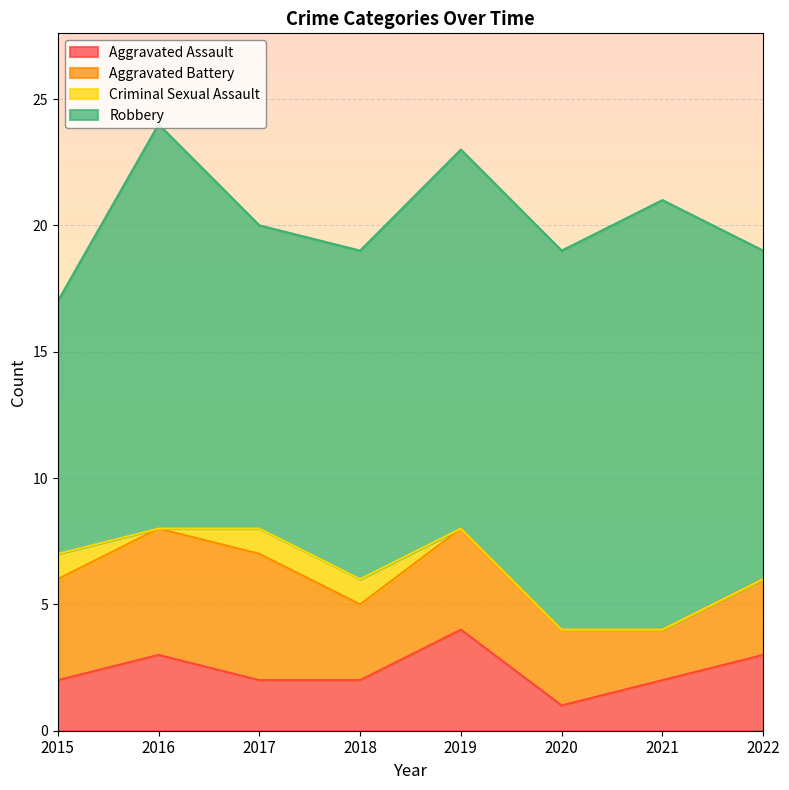

What are all the series names shown in the legend?

Aggravated Assault, Aggravated Battery, Criminal Sexual Assault, Robbery